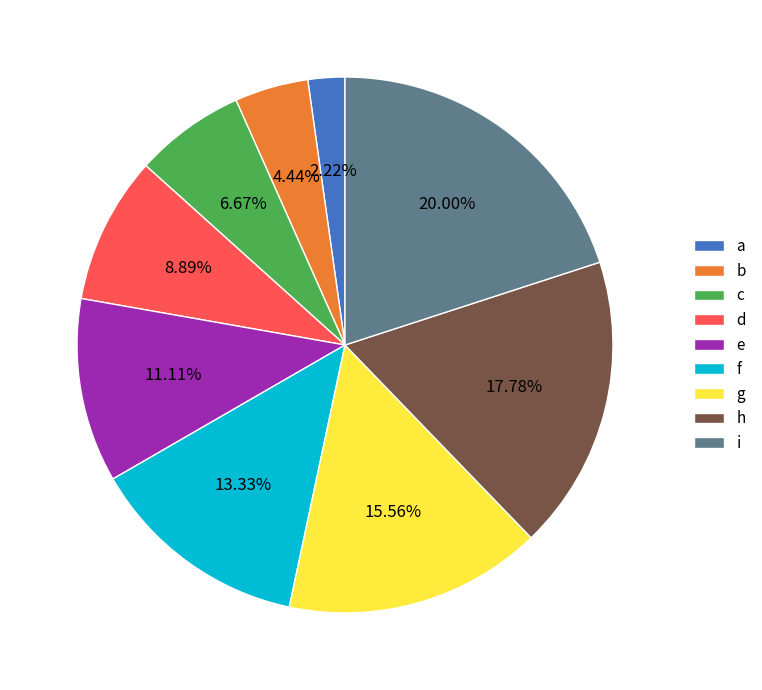

What is the smallest slice in the pie chart?

a